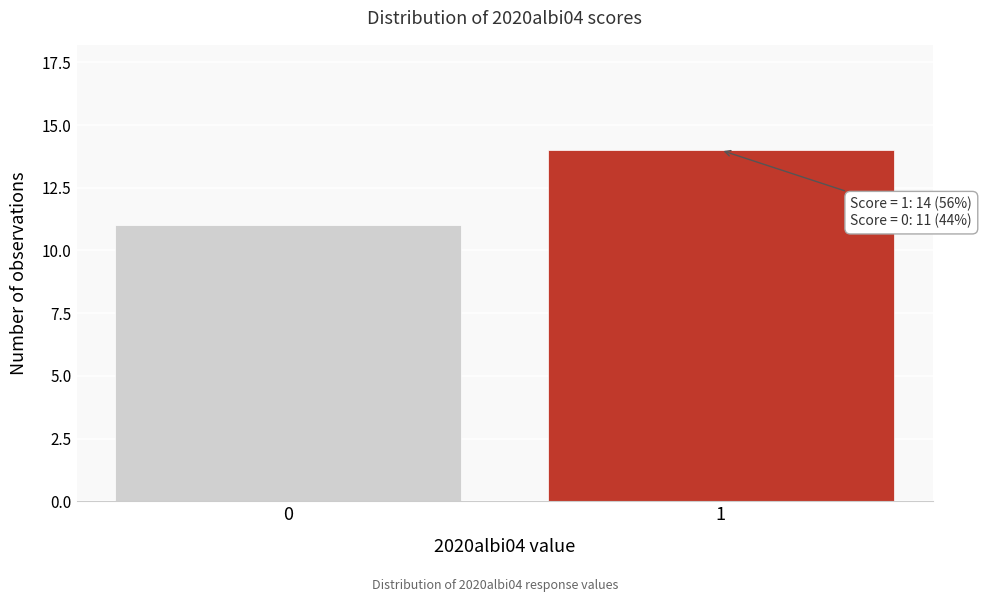

Reading left to right, transcribe all the data shown in this chart.

0=11	1=14